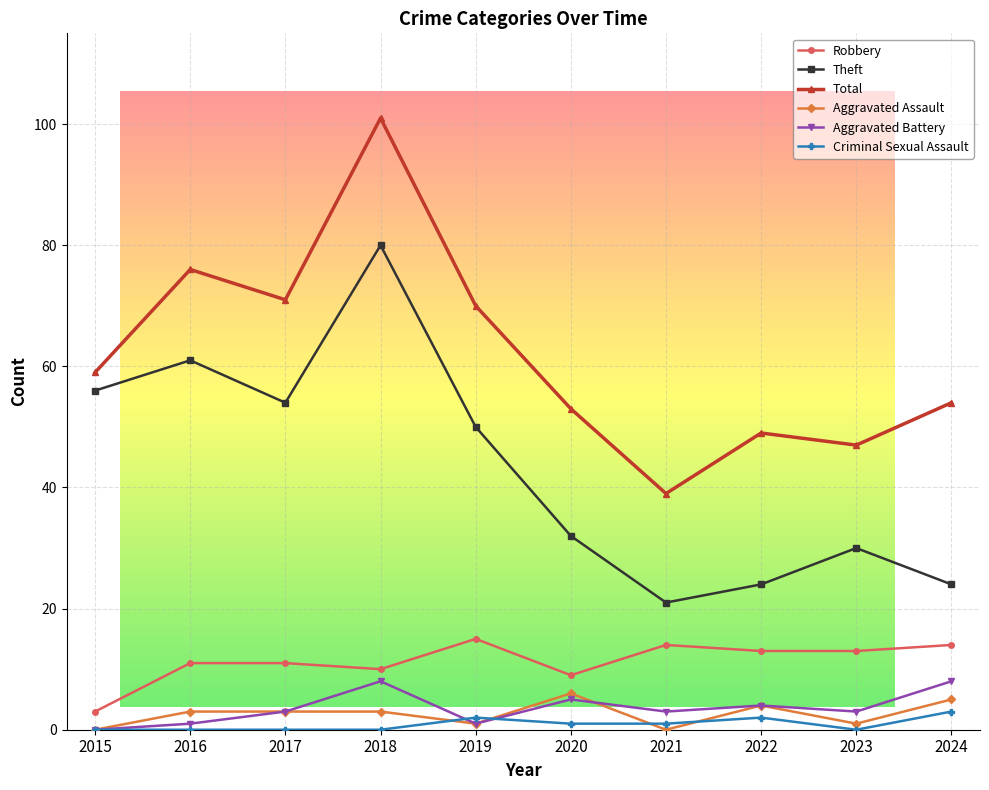

Reading left to right, transcribe all the data shown in this chart.

Robbery: 3	11	11	10	15	9	14	13	13	14
Theft: 56	61	54	80	50	32	21	24	30	24
Total: 59	76	71	101	70	53	39	49	47	54
Aggravated Assault: 0	3	3	3	1	6	0	4	1	5
Aggravated Battery: 0	1	3	8	1	5	3	4	3	8
Criminal Sexual Assault: 0	0	0	0	2	1	1	2	0	3